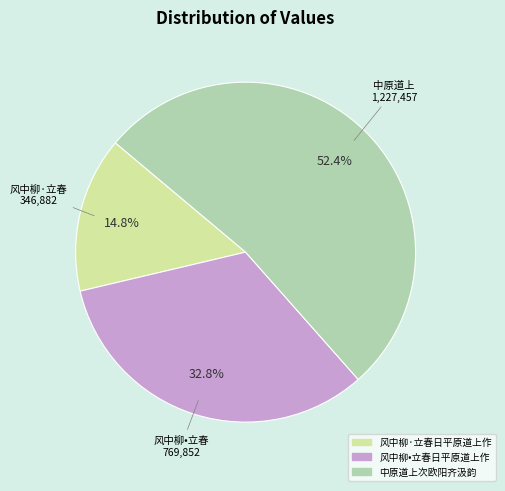

Count the number of slices in the pie.

3